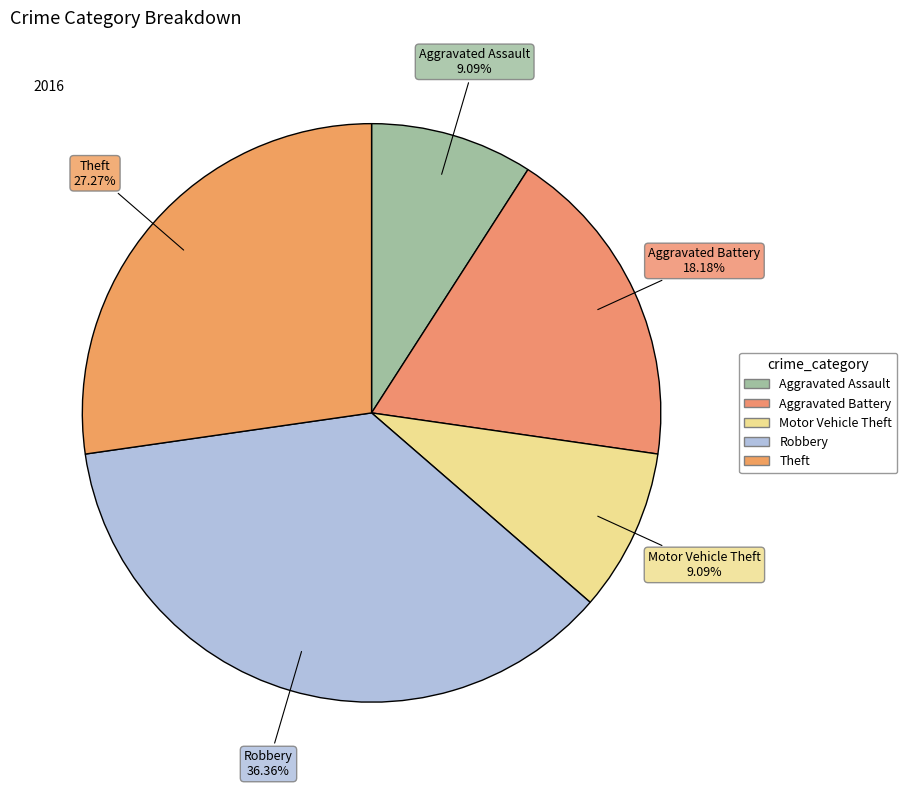

Does any single category account for the majority?

No